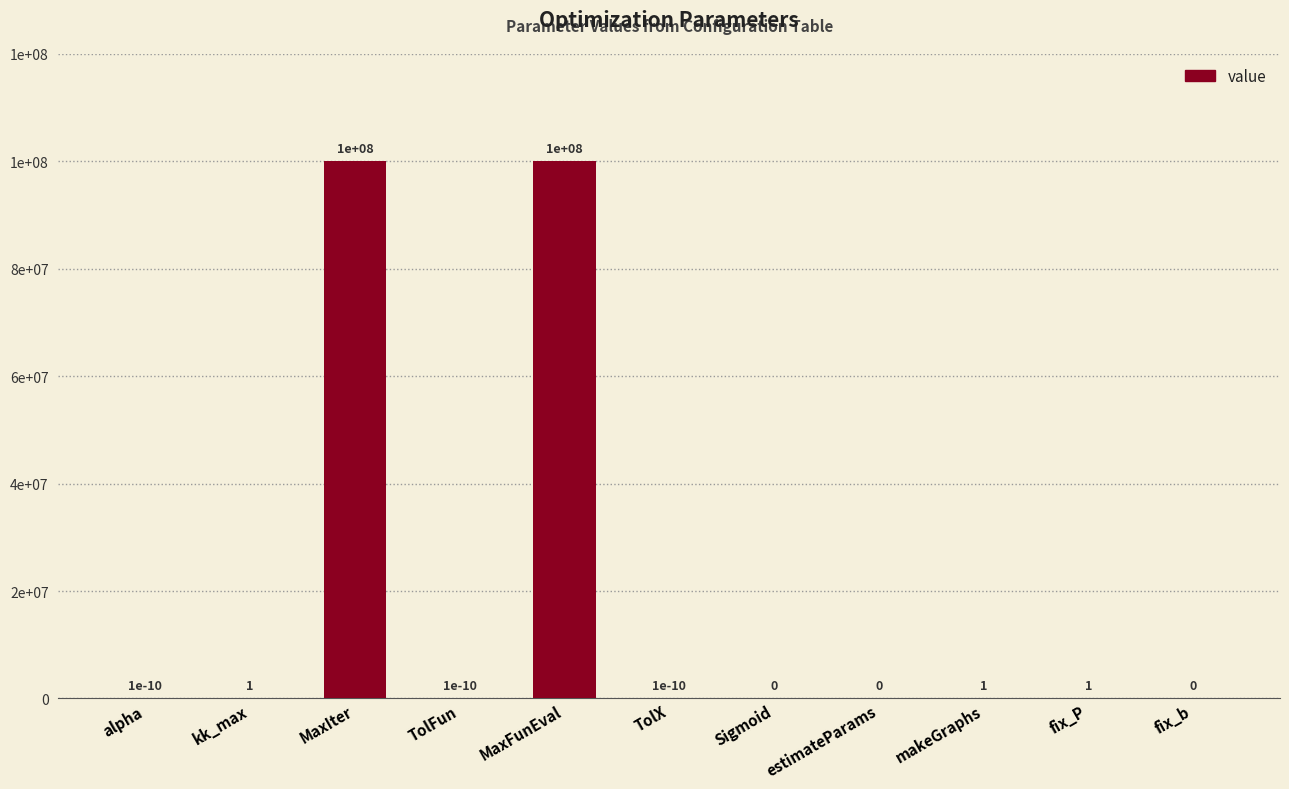

List the labels in order of value, smallest first.

Sigmoid, estimateParams, fix_b, alpha, TolFun, TolX, kk_max, makeGraphs, fix_P, MaxIter, MaxFunEval